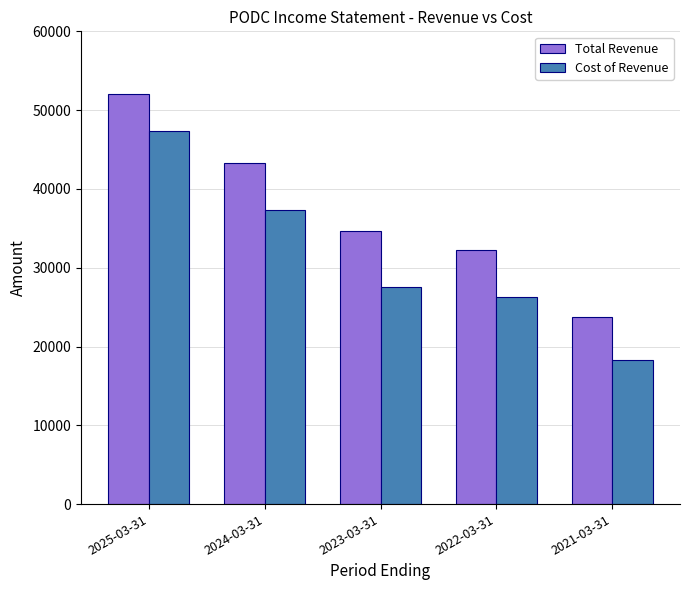

How many values in the Total Revenue series are below 34600?

2